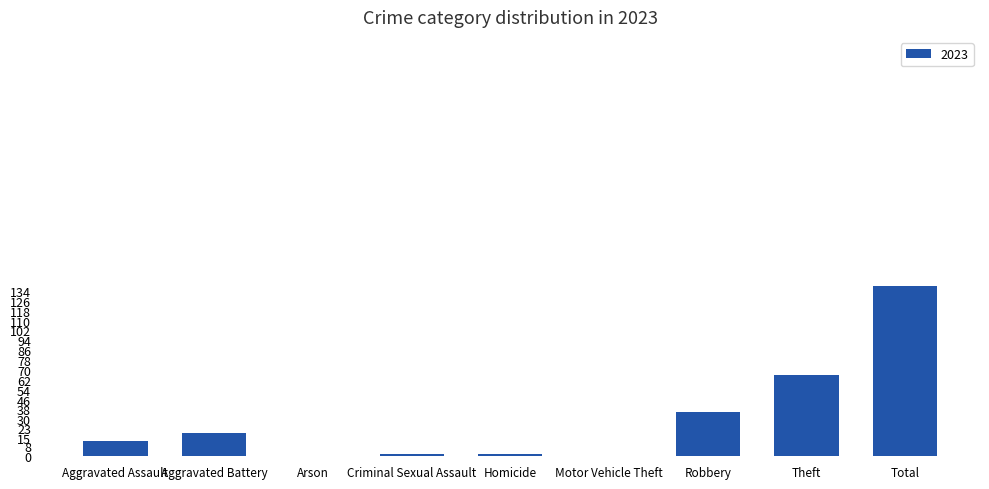

Reading right to left, extract all data points from this chart.

138	66	36	0	2	2	0	19	12